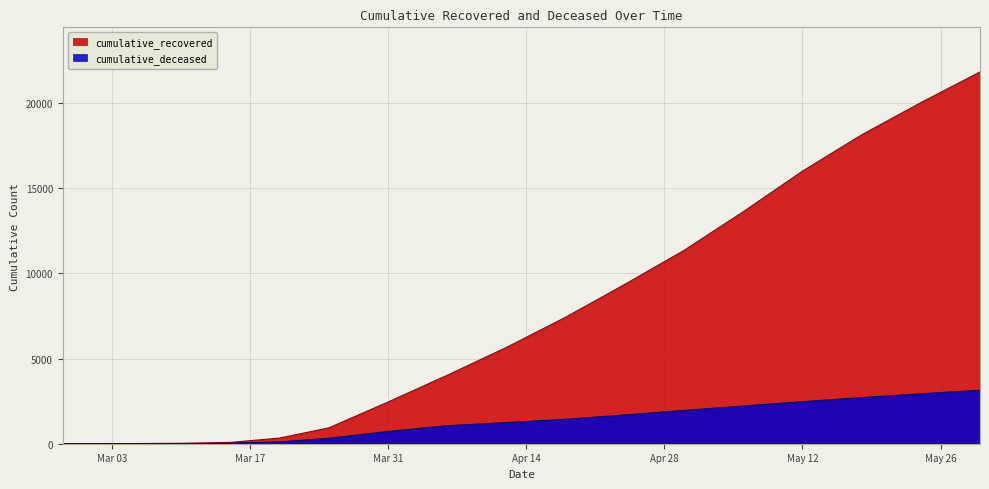

At which category is the sum across all series the highest?

2020-05-30